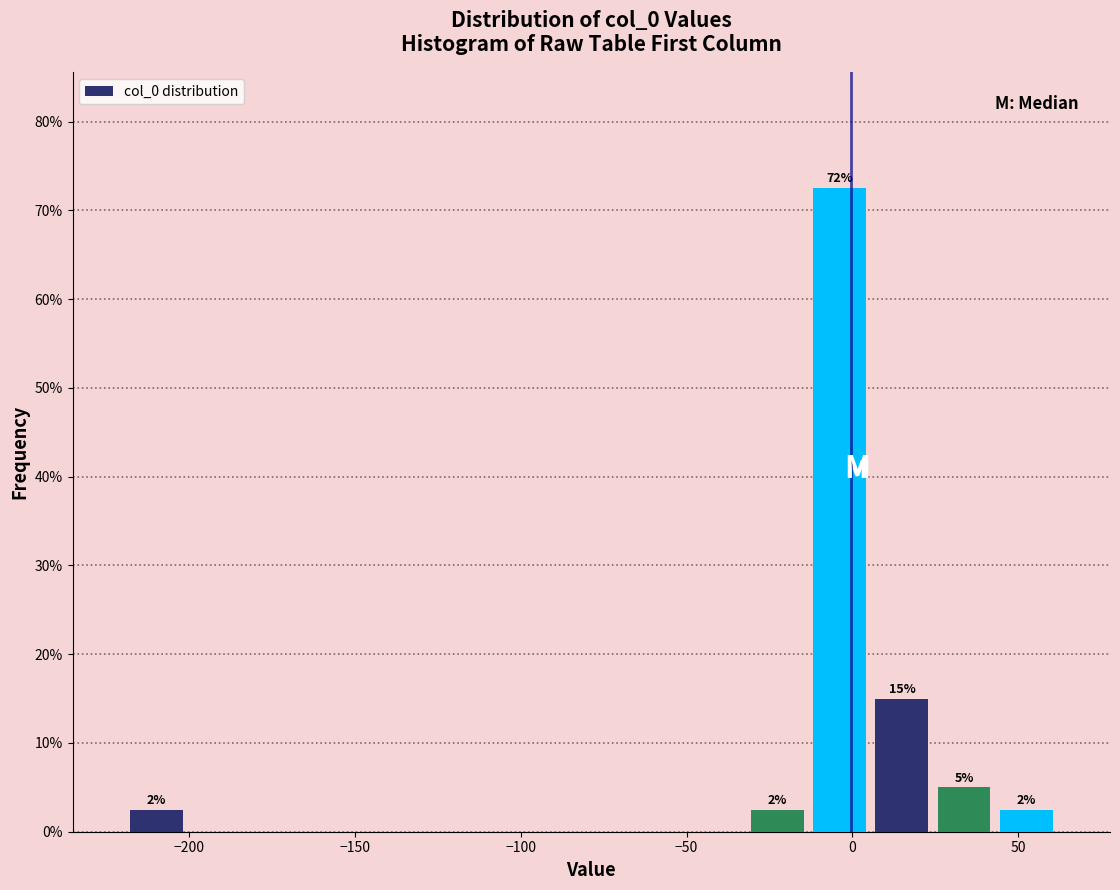

Around what value on the x-axis is the tallest bar? Give the approximate position of its centre, as read against the axis.

-5